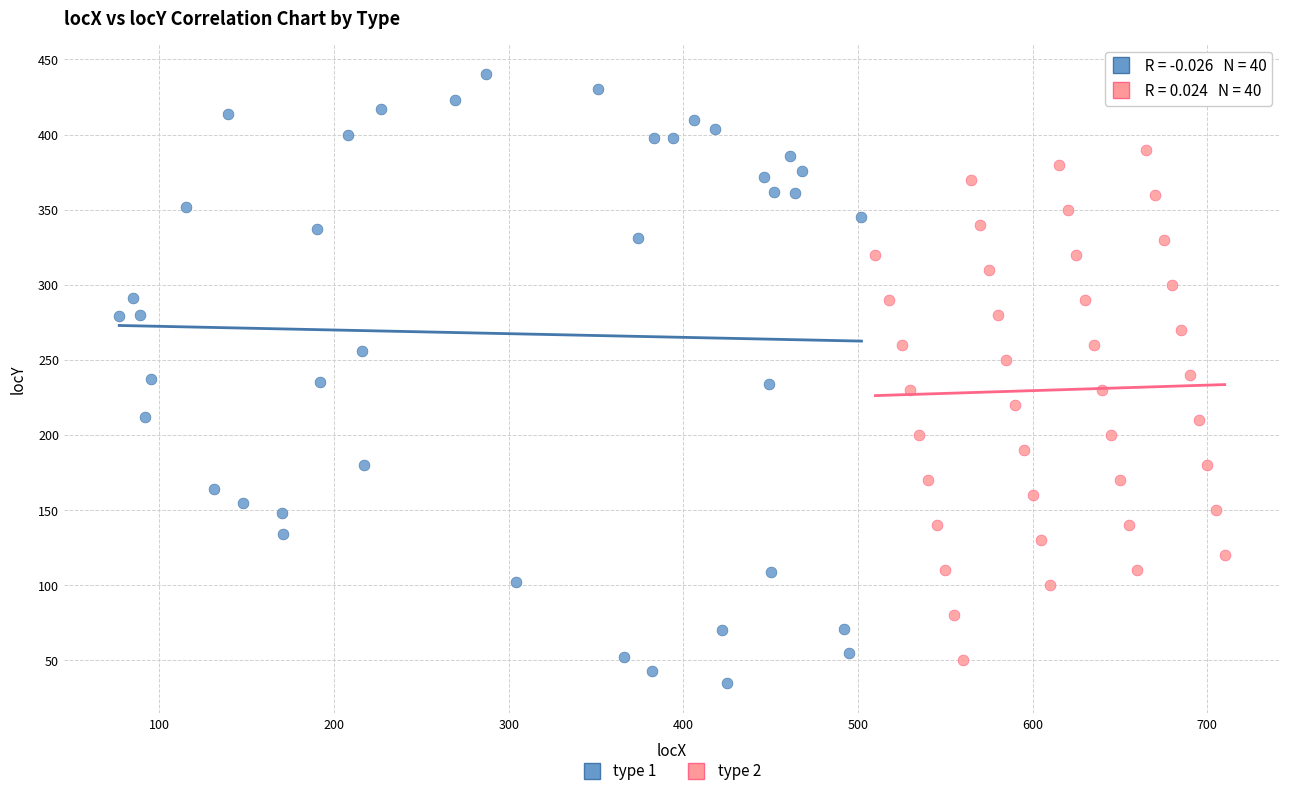

Which series has the largest Y range (max minus min)?

type 1